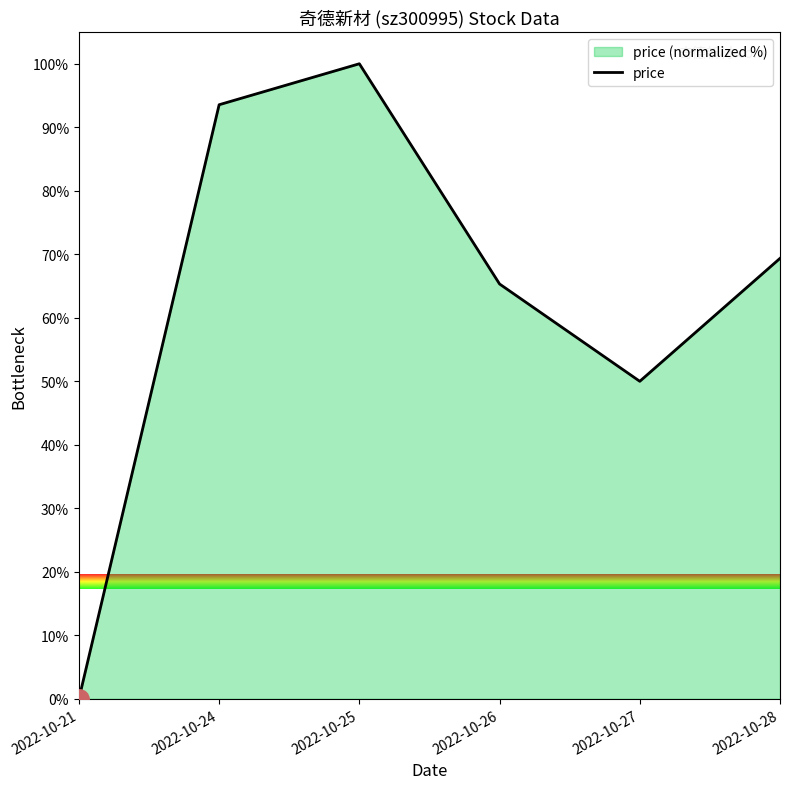

At which category does the chart reach its minimum across all series?

2022-10-21